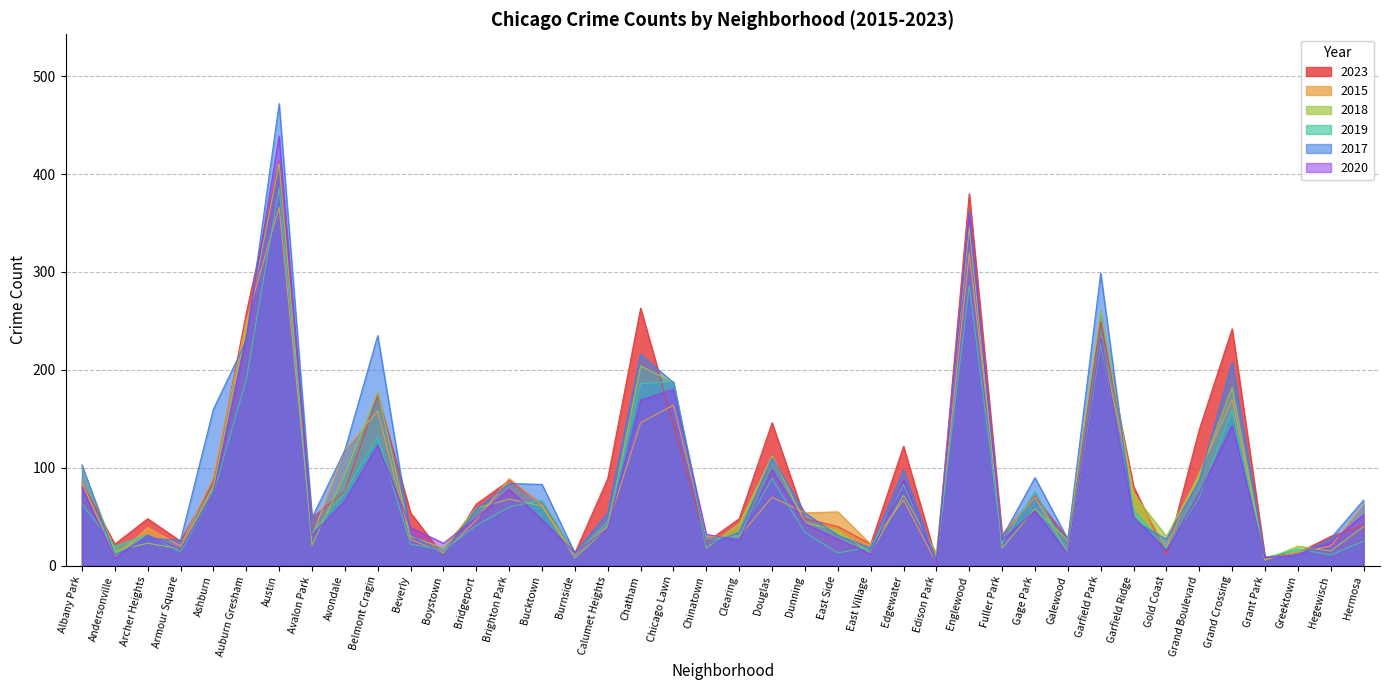

What is the average value of the 2018 series?

84